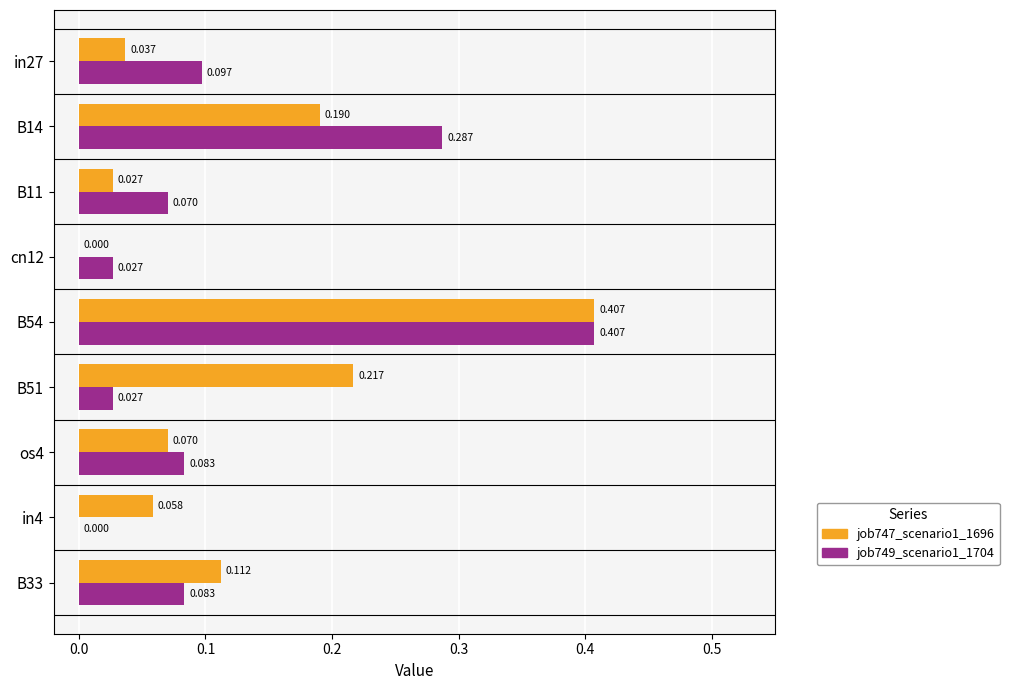

Which series has the largest total across all categories?

job747_scenario1_1696